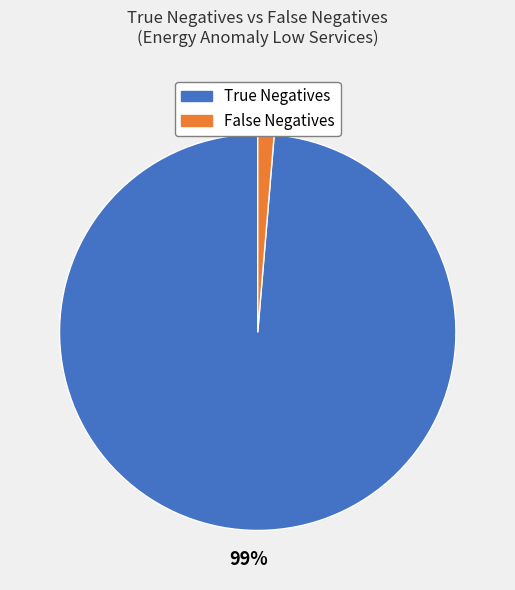

Does any single category account for the majority?

Yes